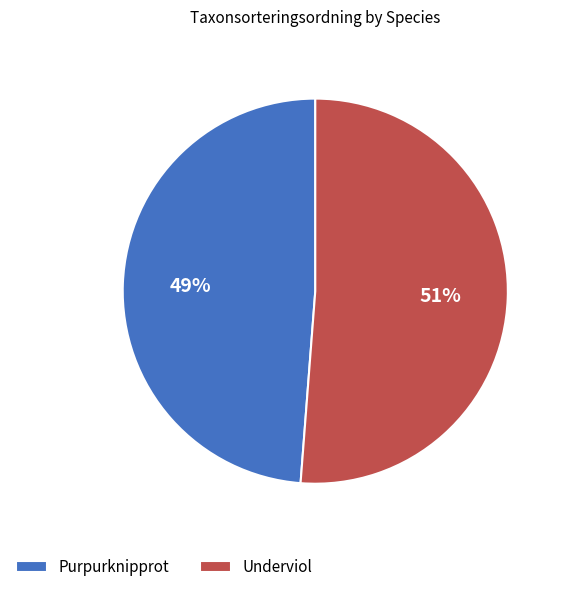

The Purpurknipprot slice represents 49% of the pie. True or false?

True